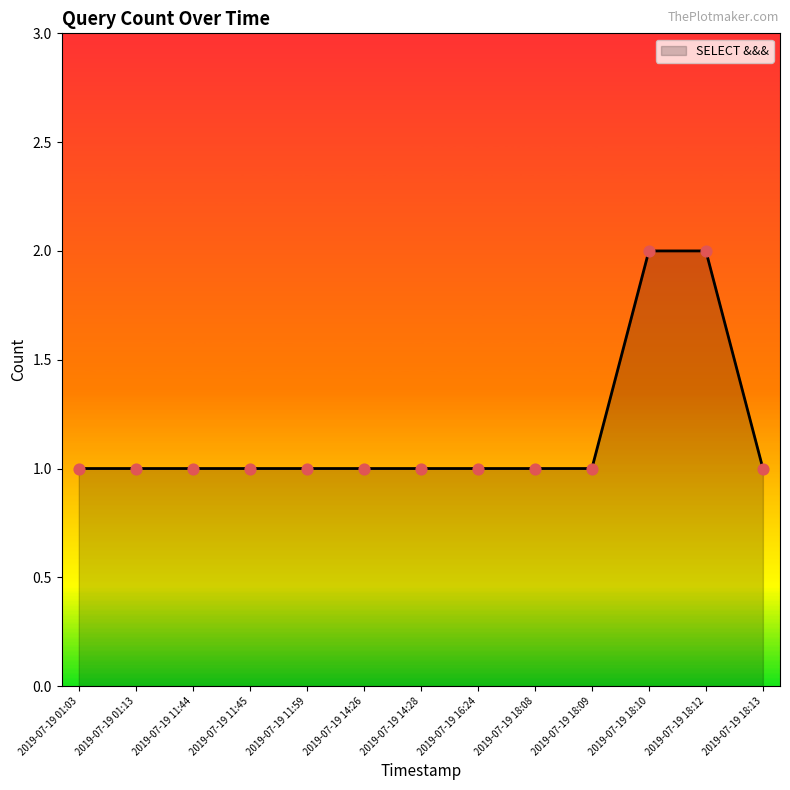

What is the change in value from 2019-07-19 14:28 to 2019-07-19 18:10?

+1